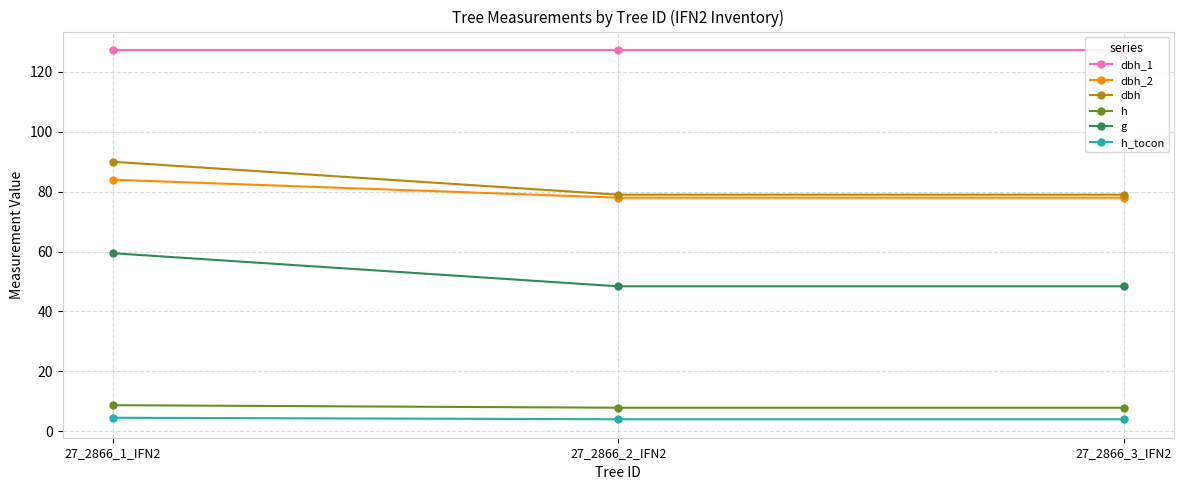

How many lines are shown in the chart?

6